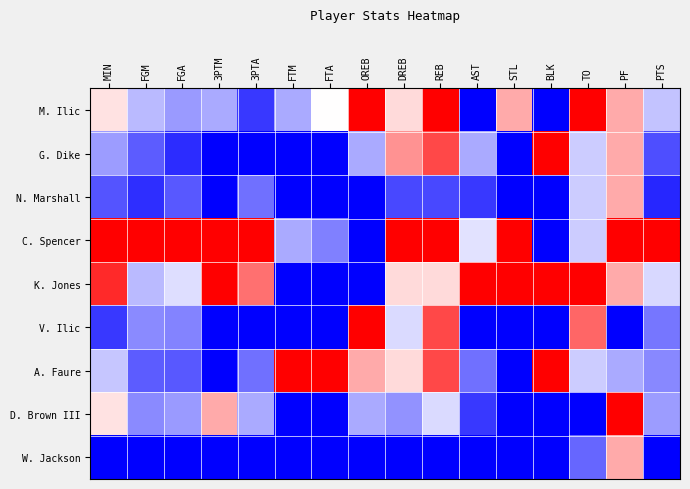

Which series has the largest total across all categories?

C. Spencer